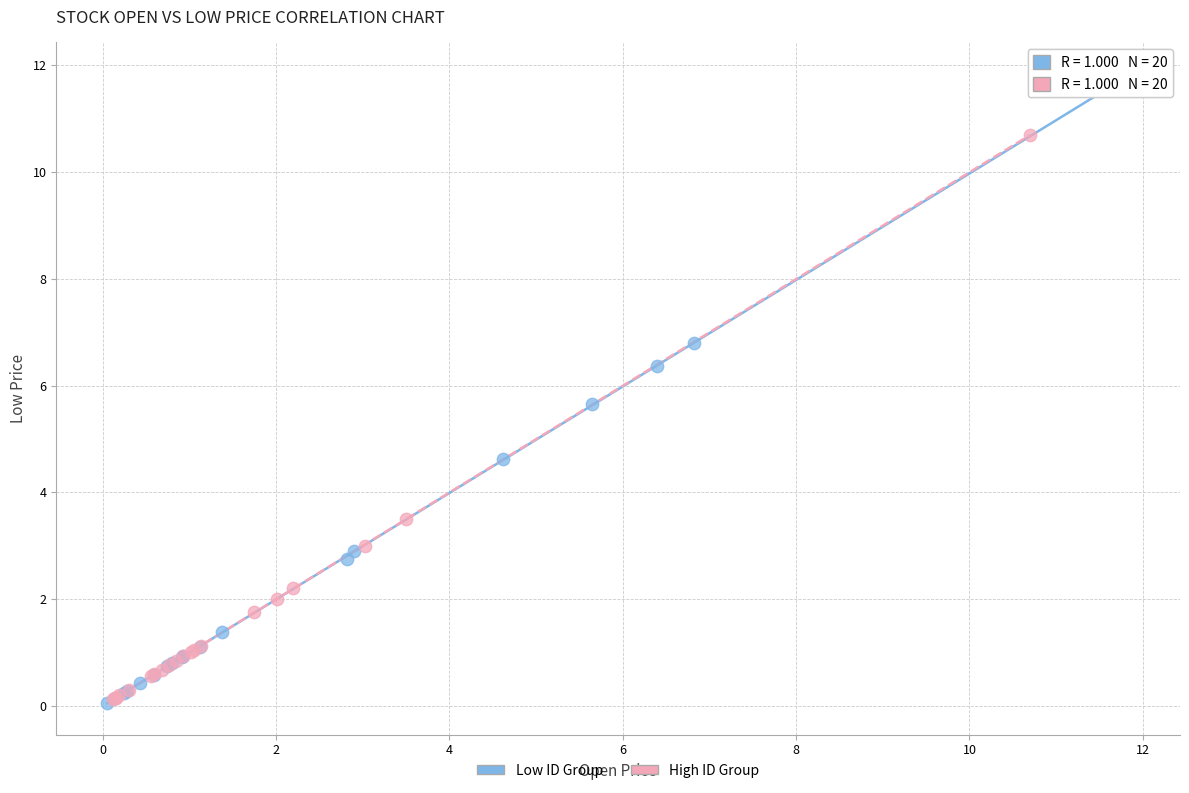

What are all the series names shown in the legend?

Low ID Group, High ID Group